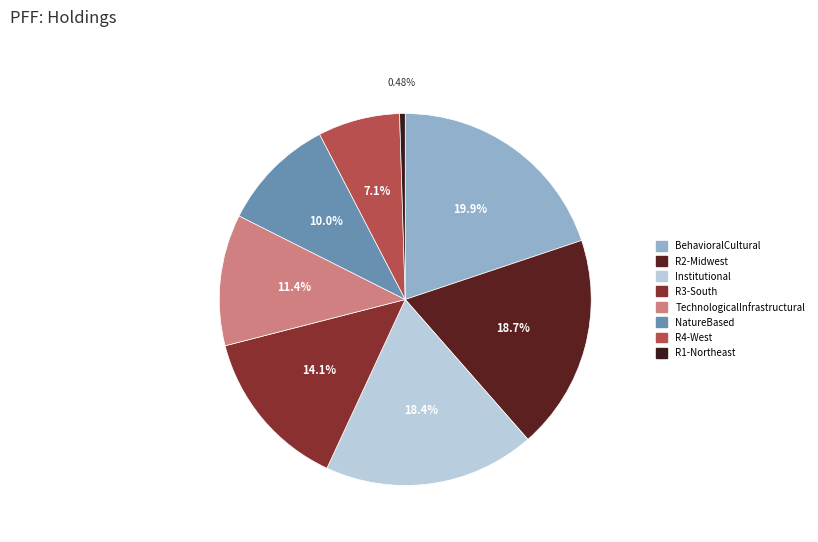

What percentage is NOT represented by TechnologicalInfrastructural?

88.6%